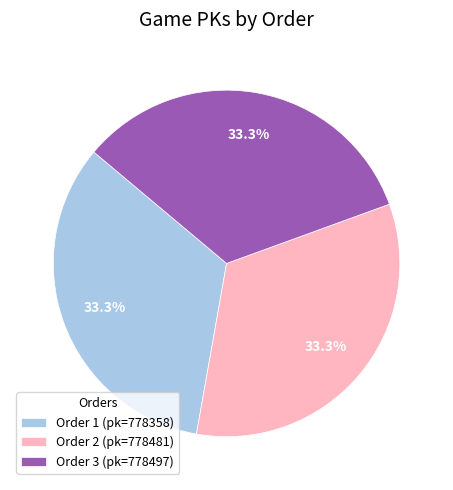

Is there any slice that represents more than half of the pie?

No